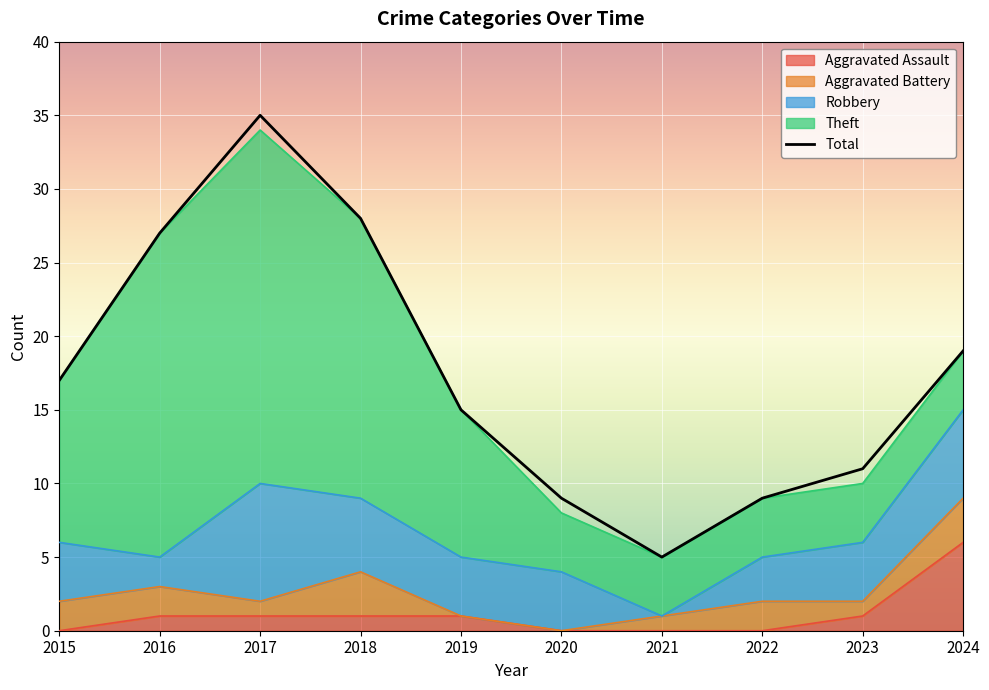

Reading left to right, list all the values displayed in this chart.

Aggravated Assault: 0	1	1	1	1	0	0	0	1	6
Aggravated Battery: 2	2	1	3	0	0	1	2	1	3
Robbery: 4	2	8	5	4	4	0	3	4	6
Theft: 11	22	24	19	10	4	4	4	4	4
Total: 17	27	35	28	15	9	5	9	11	19